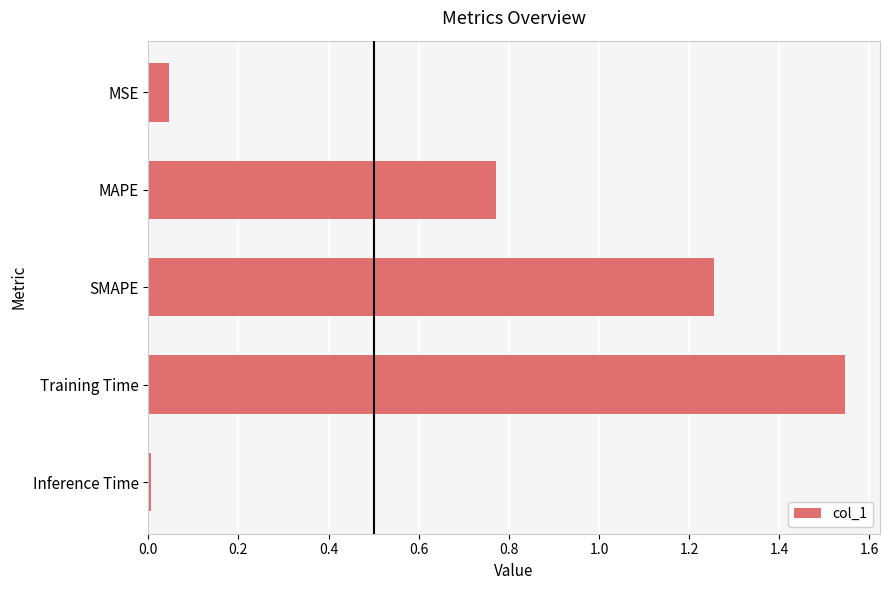

Rank the categories by value from lowest to highest.

Inference Time, MSE, MAPE, SMAPE, Training Time